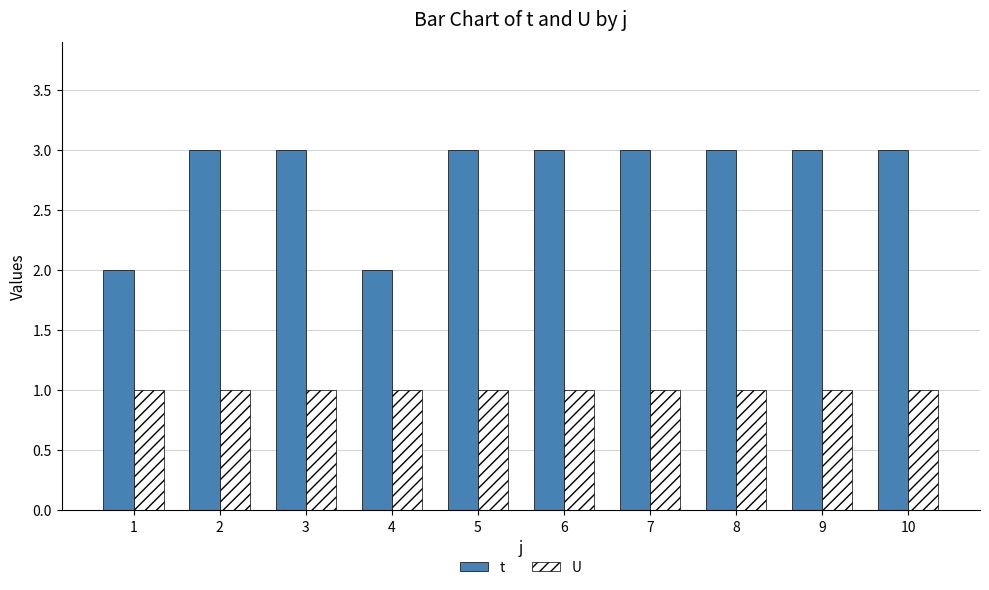

Which series has the widest spread of values?

t